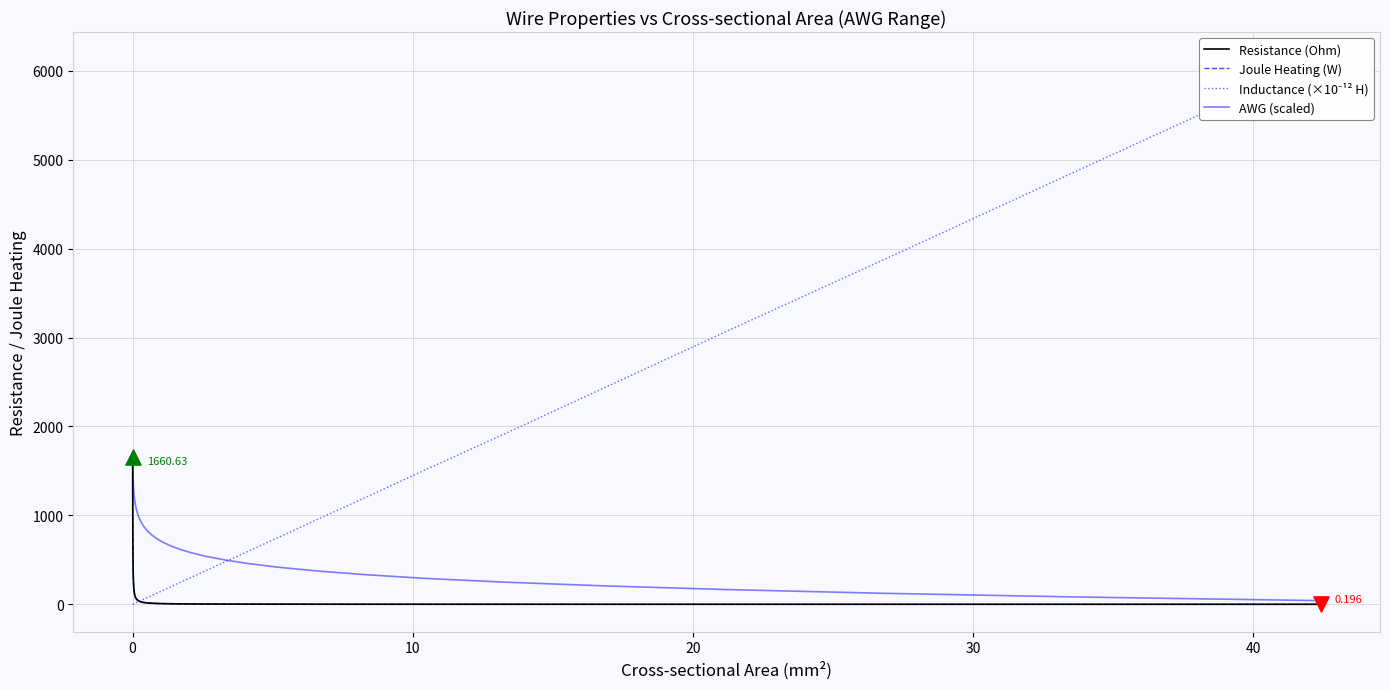

At how many categories does at least one series exceed 4969?

1